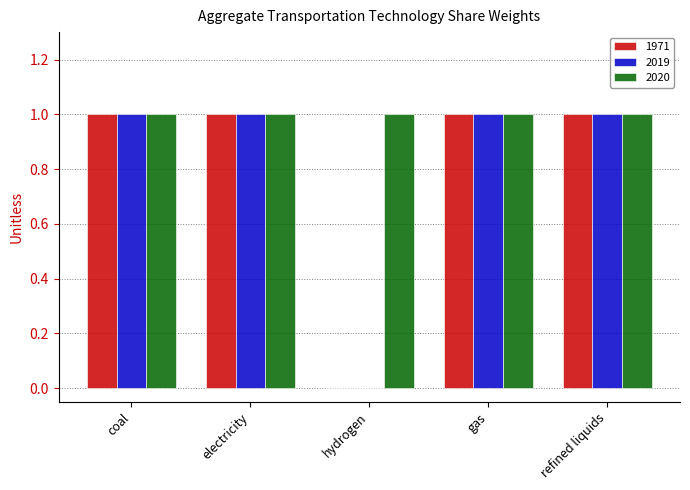

What is the sum of all 2019 values?

4